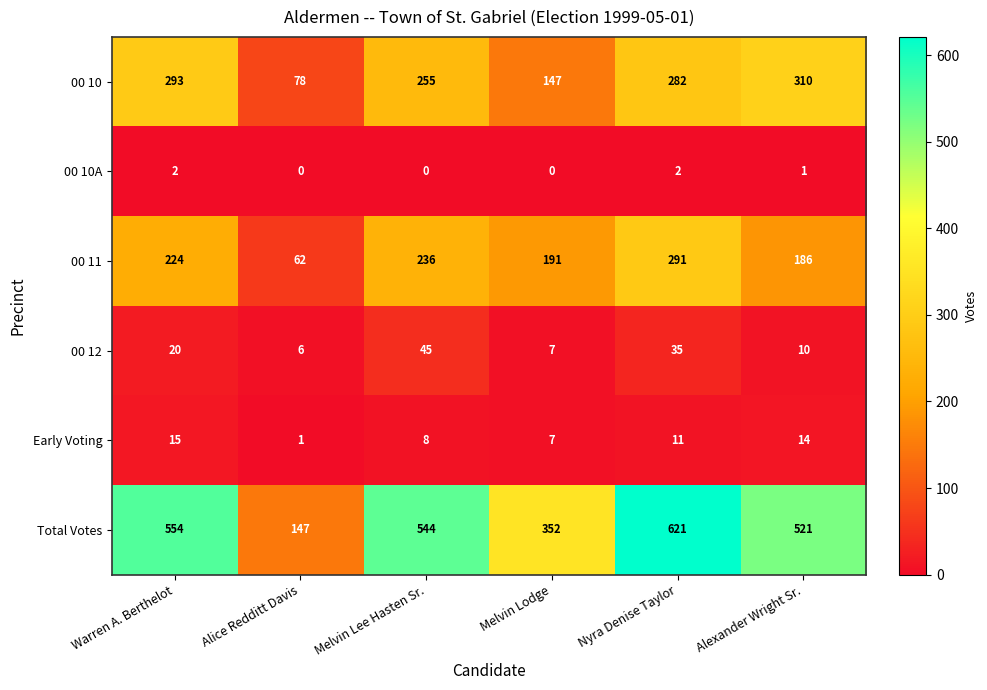

What is the difference between the highest and lowest values at Melvin Lee Hasten Sr.?

544